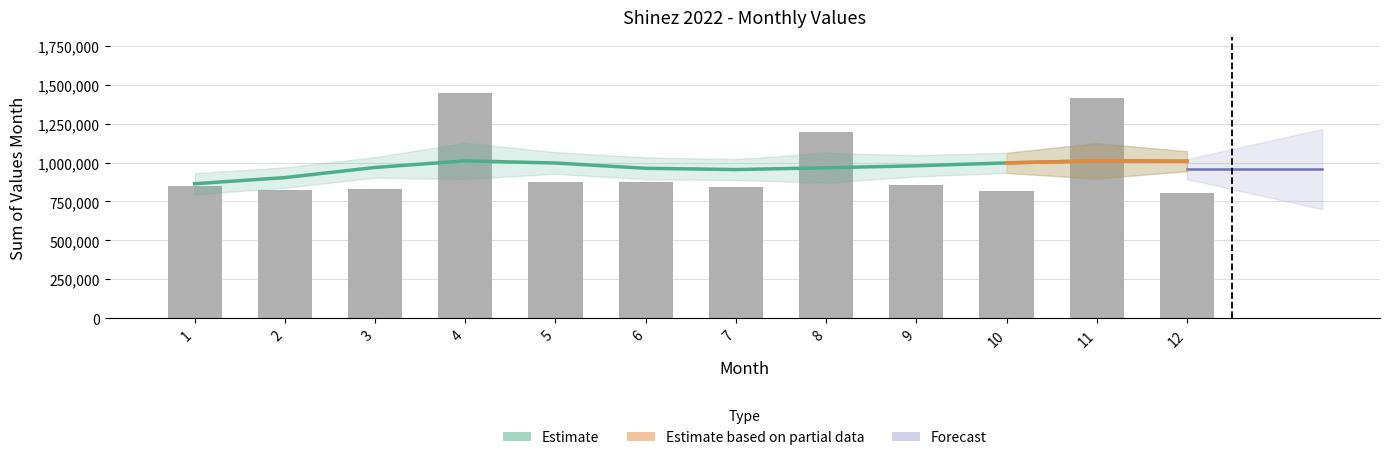

Reading left to right, list all the values displayed in this chart.

849590	822290	827649	1445626	874089	876087	842454	1198708	853650	816480	1413646	805231